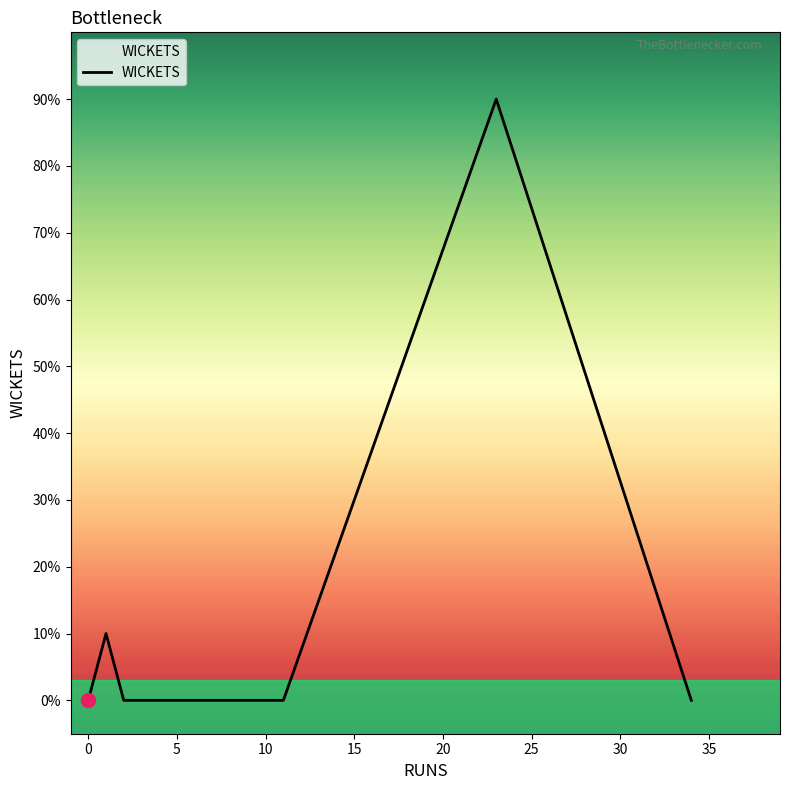

How many series are shown in this chart?

1